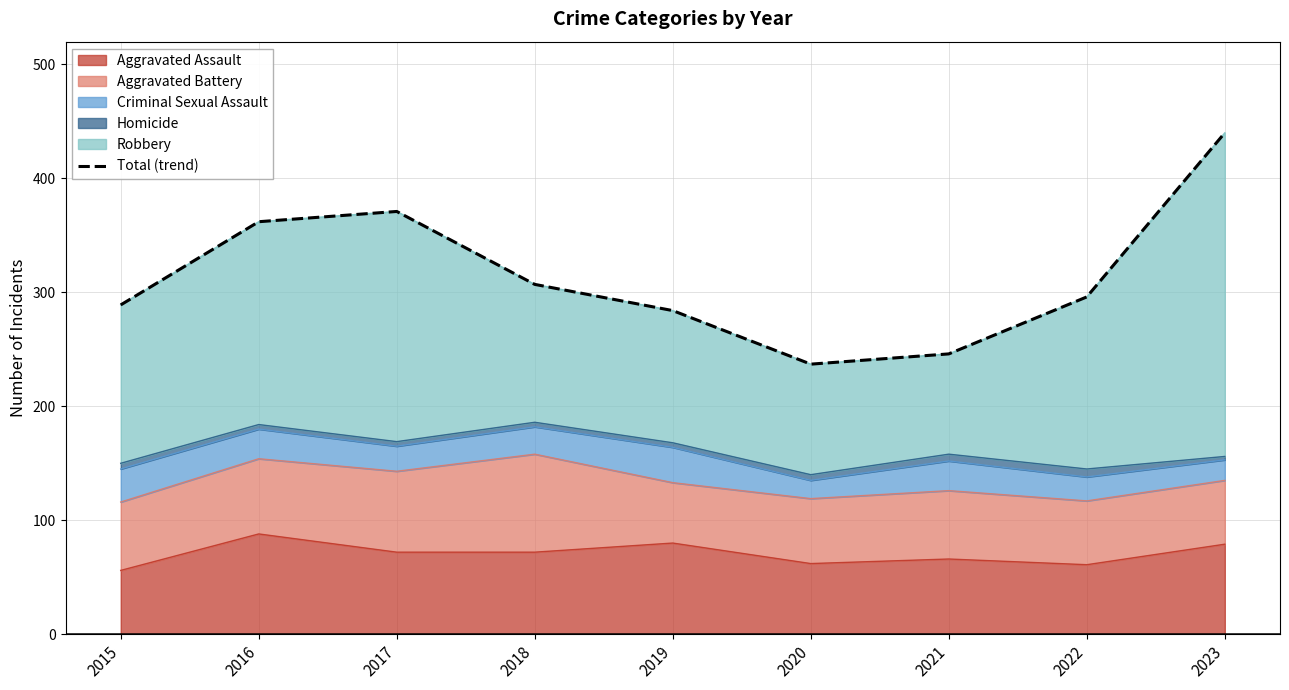

What is the change in value from 2021 to 2022?

+50